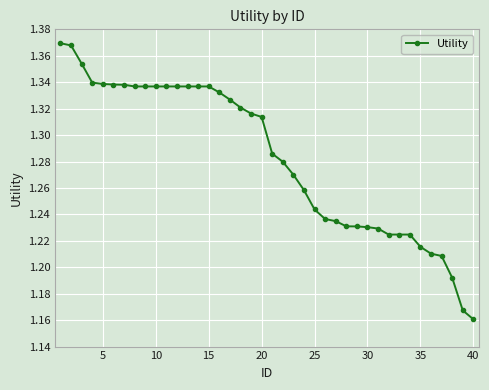

How many values are between 1 and 2?

40